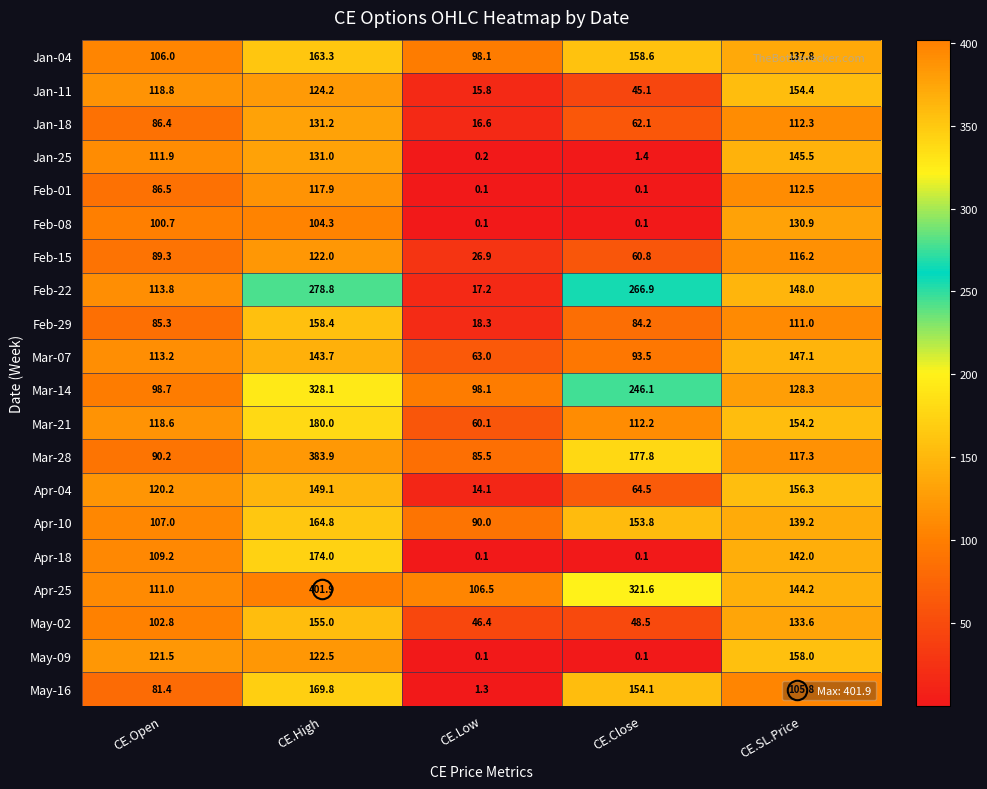

At which label does May-02 reach its peak?

CE.High